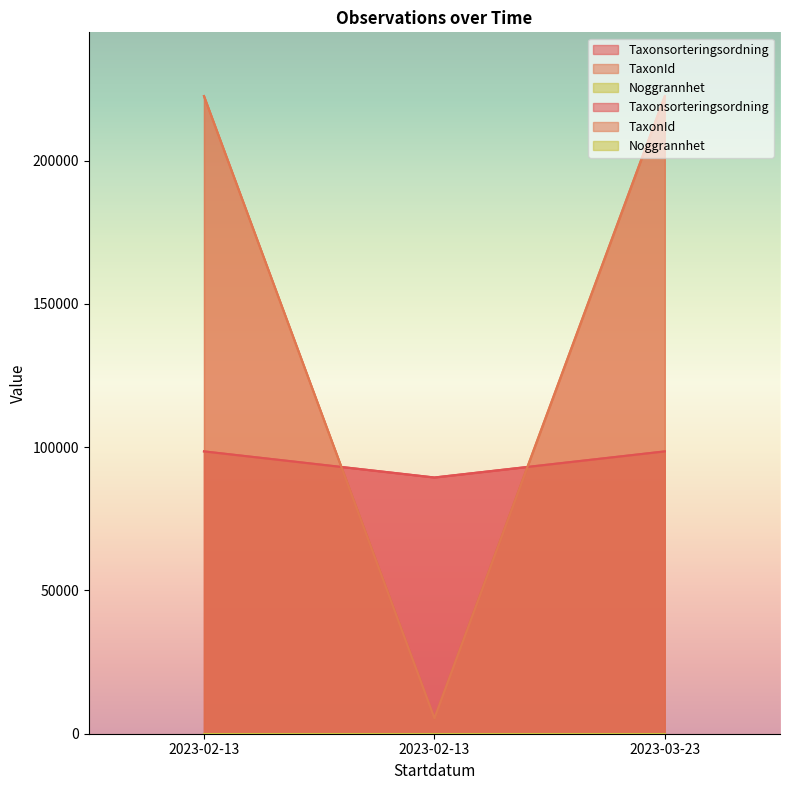

Reading right to left, list all the values displayed in this chart.

Taxonsorteringsordning: 98520	89412	98520
TaxonId: 222498	5442	222498